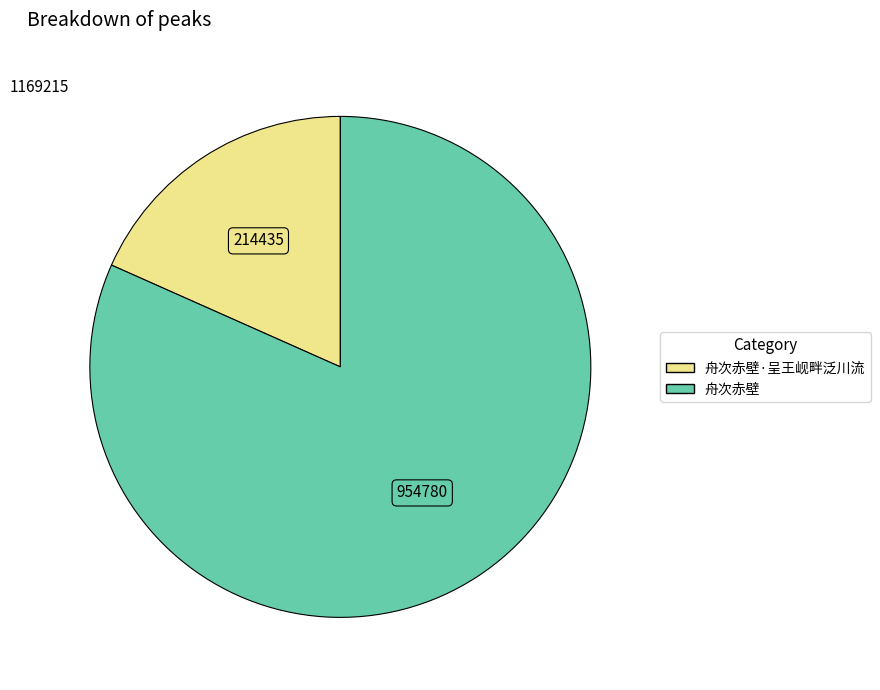

Is there any slice that represents more than half of the pie?

Yes